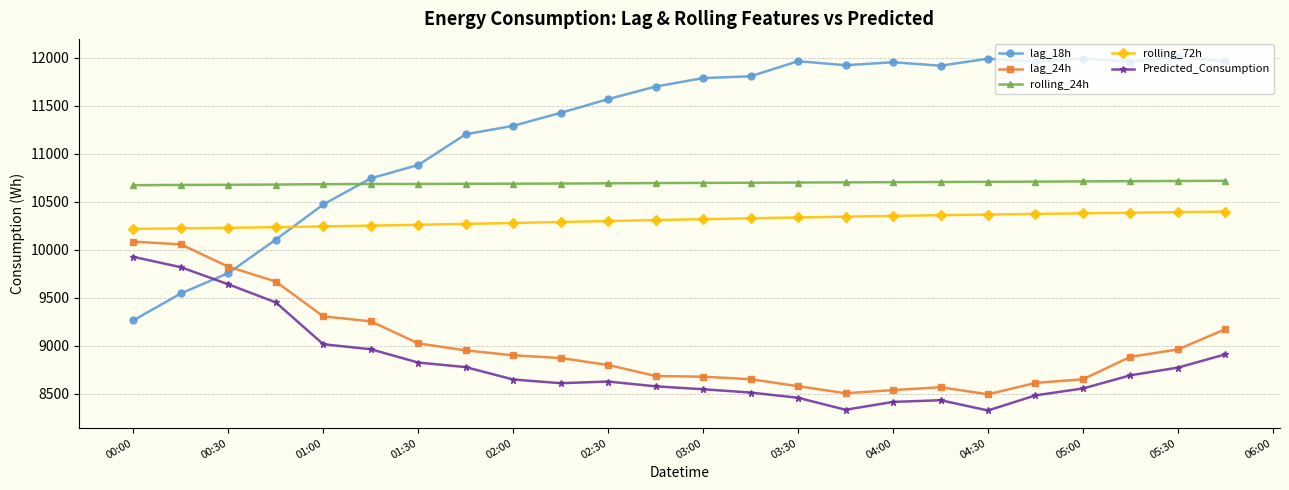

At how many categories does at least one series exceed 8346?

24